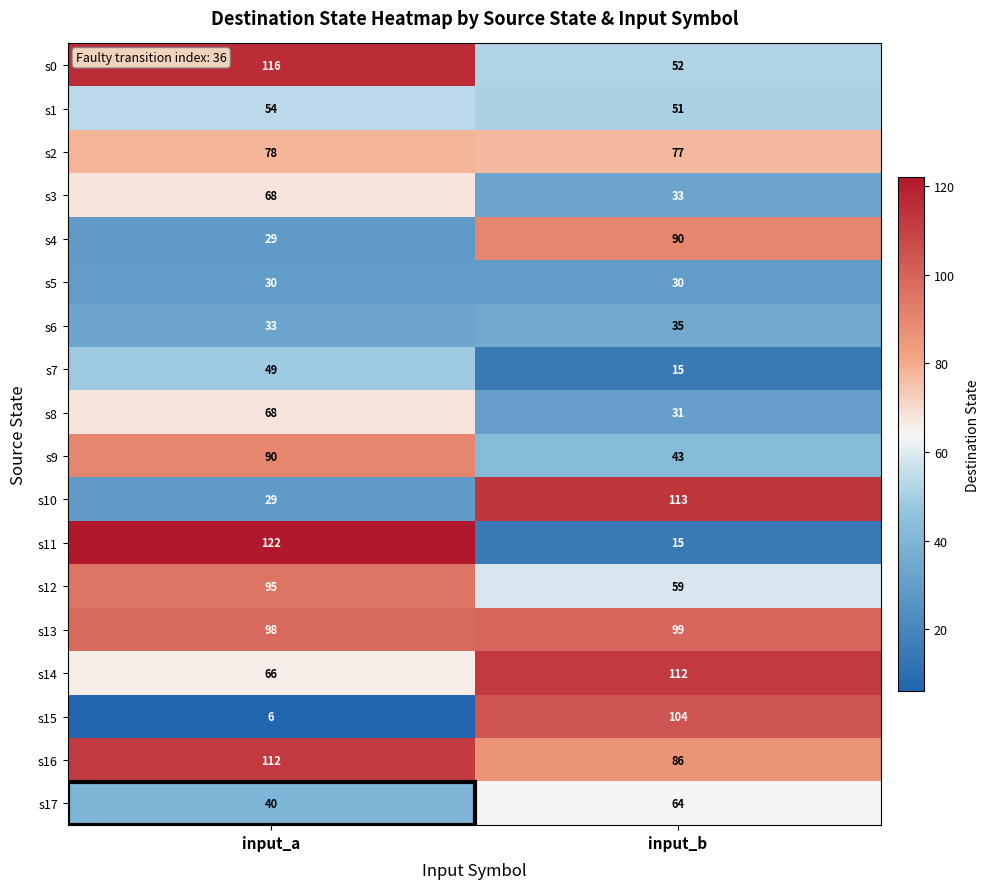

Which label corresponds to the largest value in the chart?

input_a